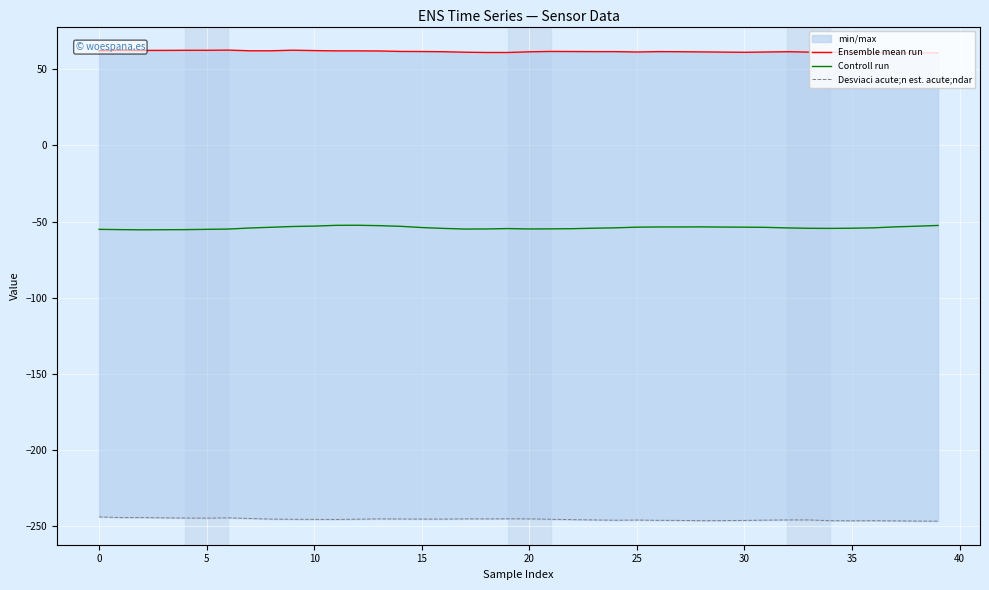

At which category is the sum across all series the highest?

12